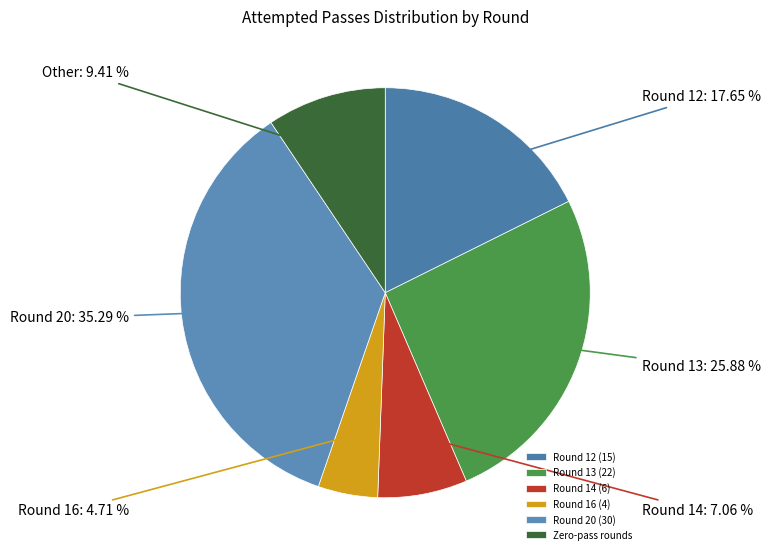

To the nearest percent, what is the average slice percentage?

17%